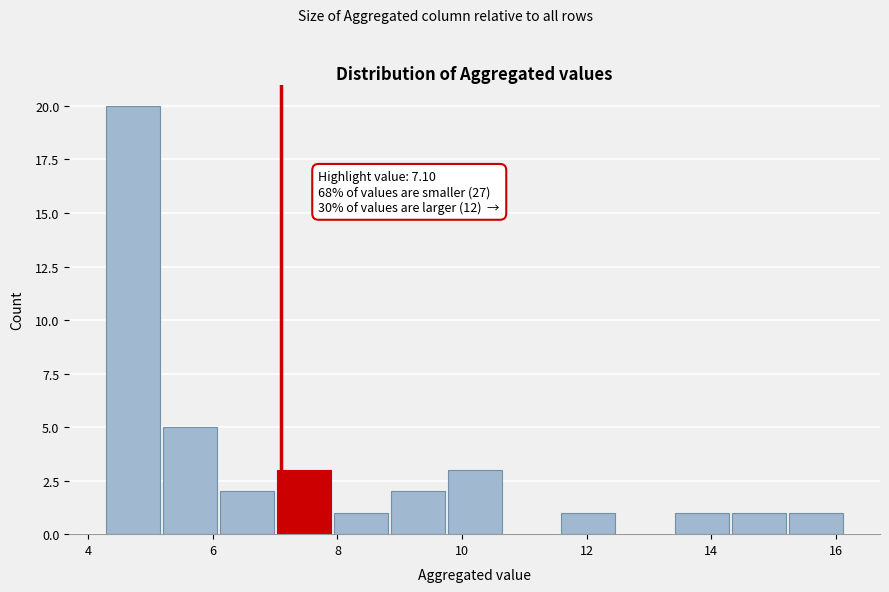

Which range on the x-axis has the tallest bar?

4.2 to 5.2